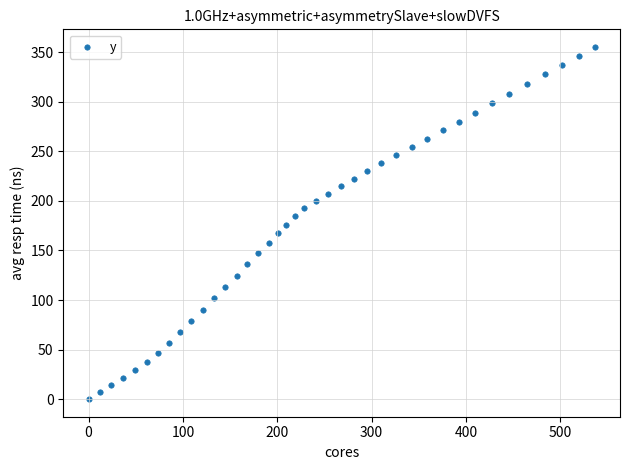

What is the range of X values (max minus min)?

536.4